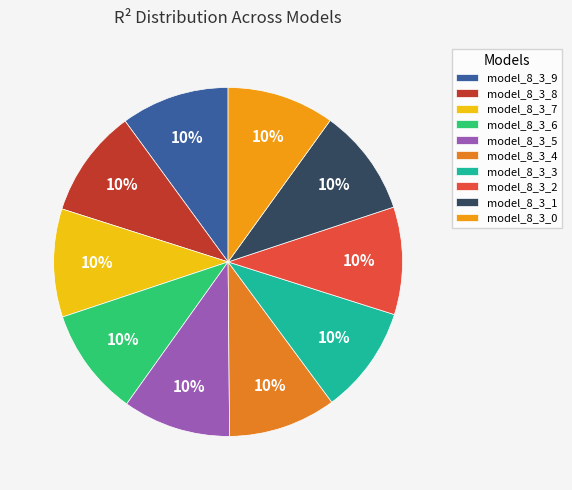

What percentage is the model_8_3_6 slice, to the nearest percent?

10%